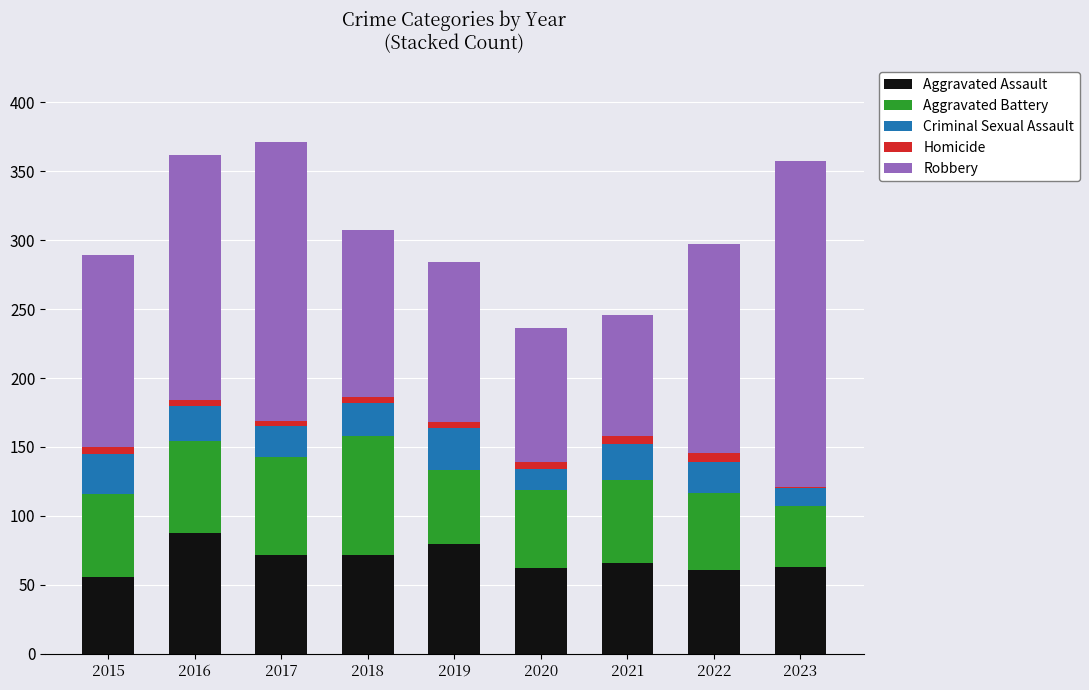

What is the highest value of the Aggravated Assault series?

88